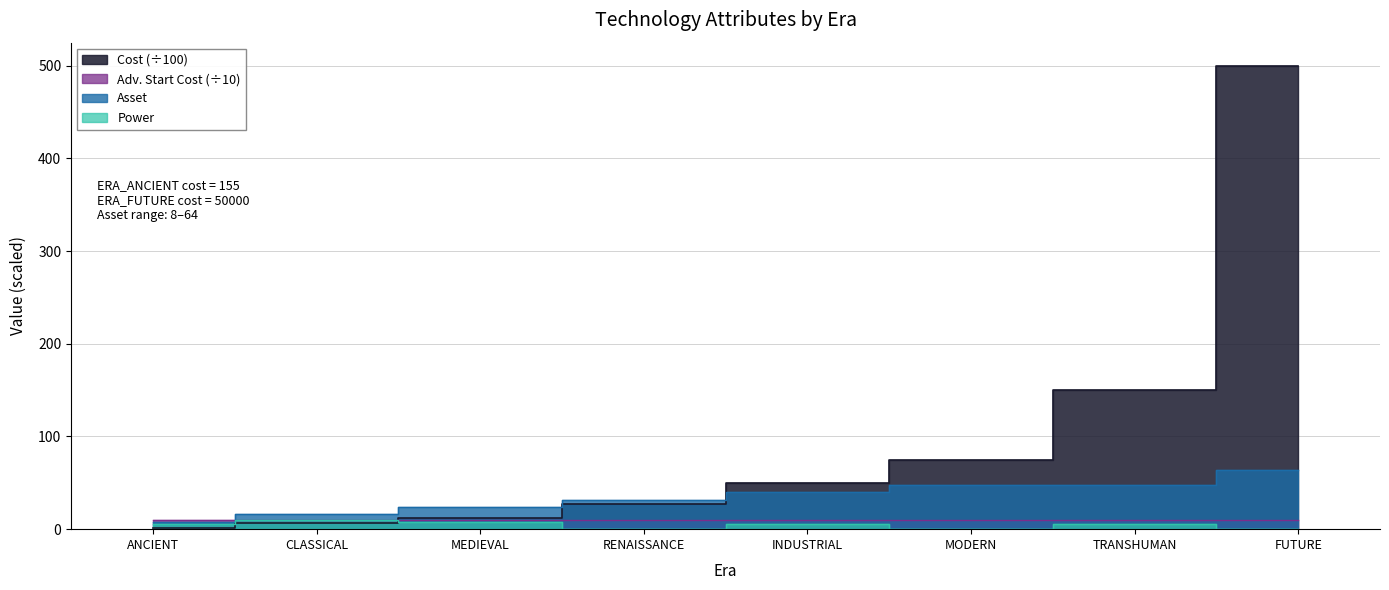

How many values in the Asset series are below 40?

4